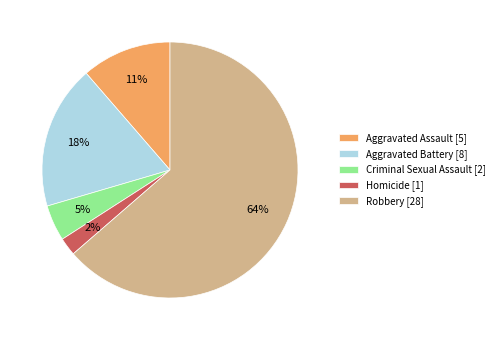

Which slice is the smallest?

Homicide